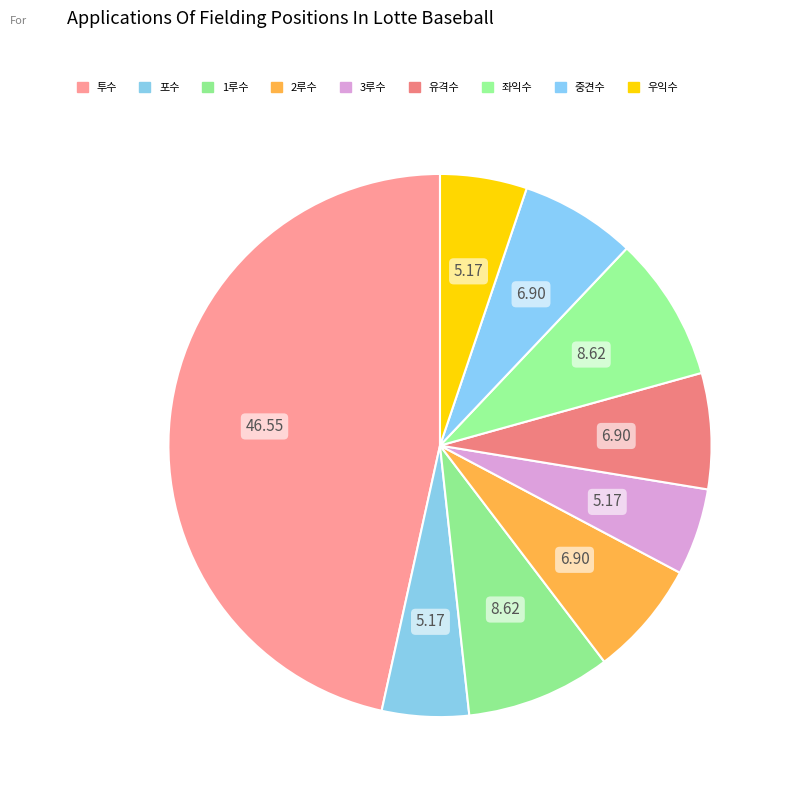

How many segments does this pie chart have?

9